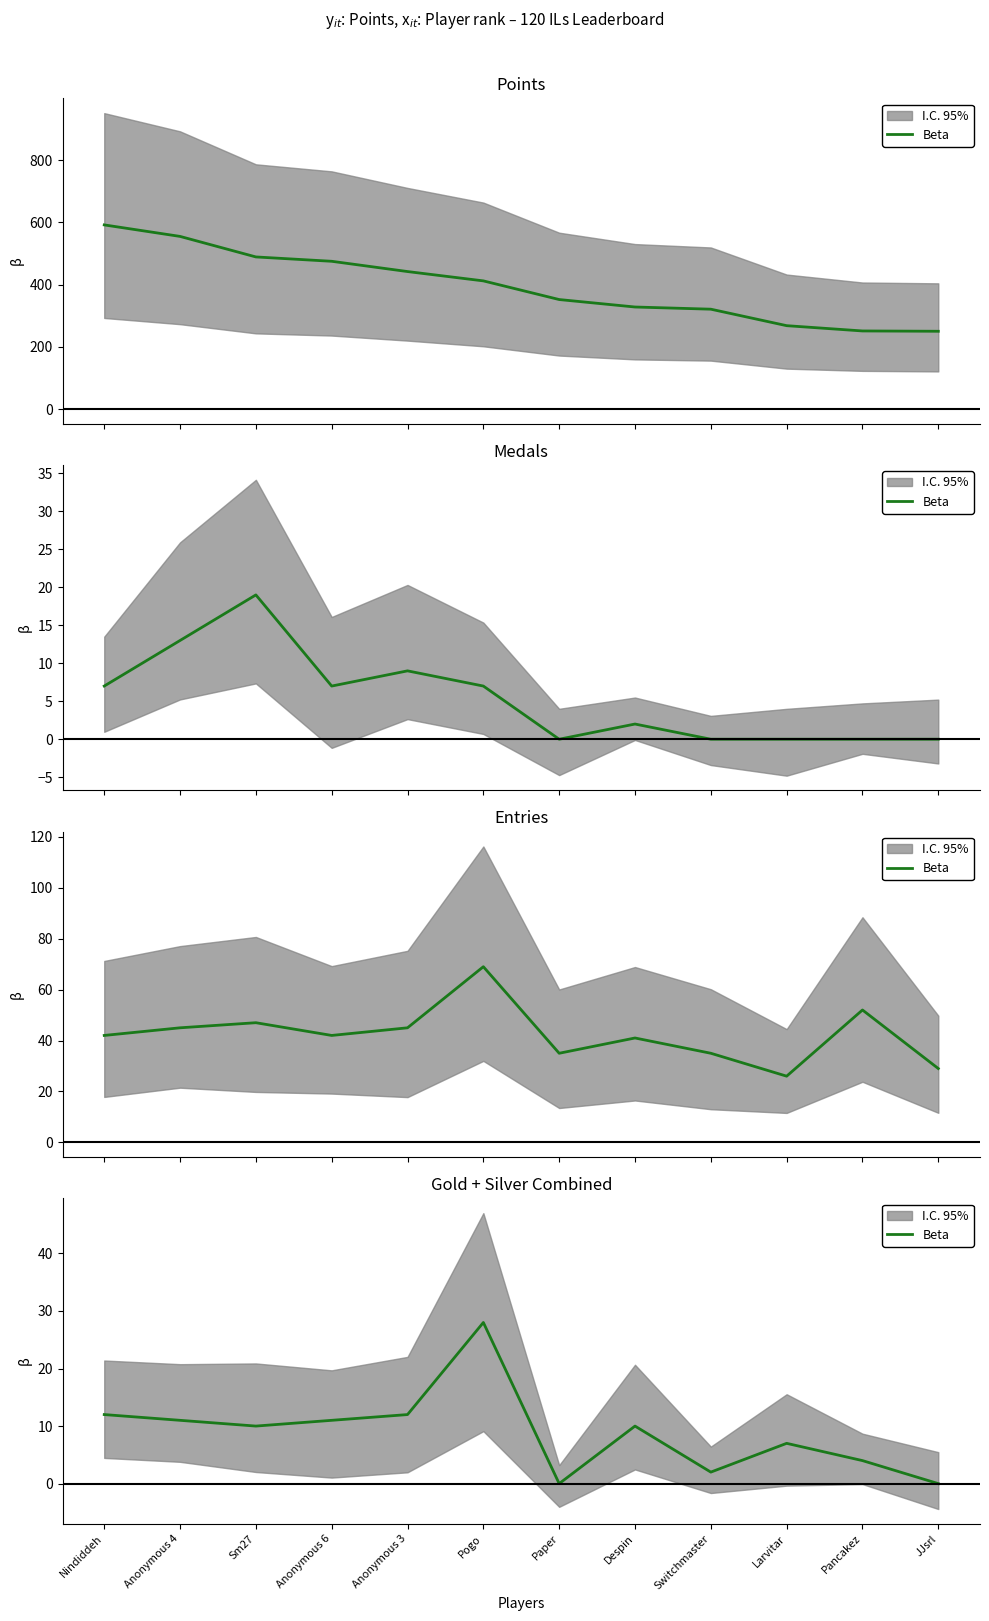

Is it true that the value at Anonymous 6 is 11?

True